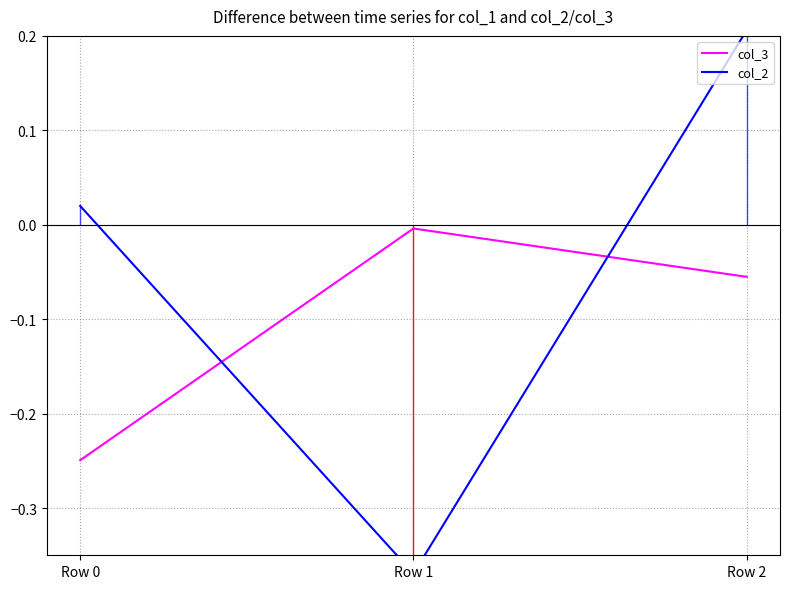

What is the greatest value displayed?

0.2